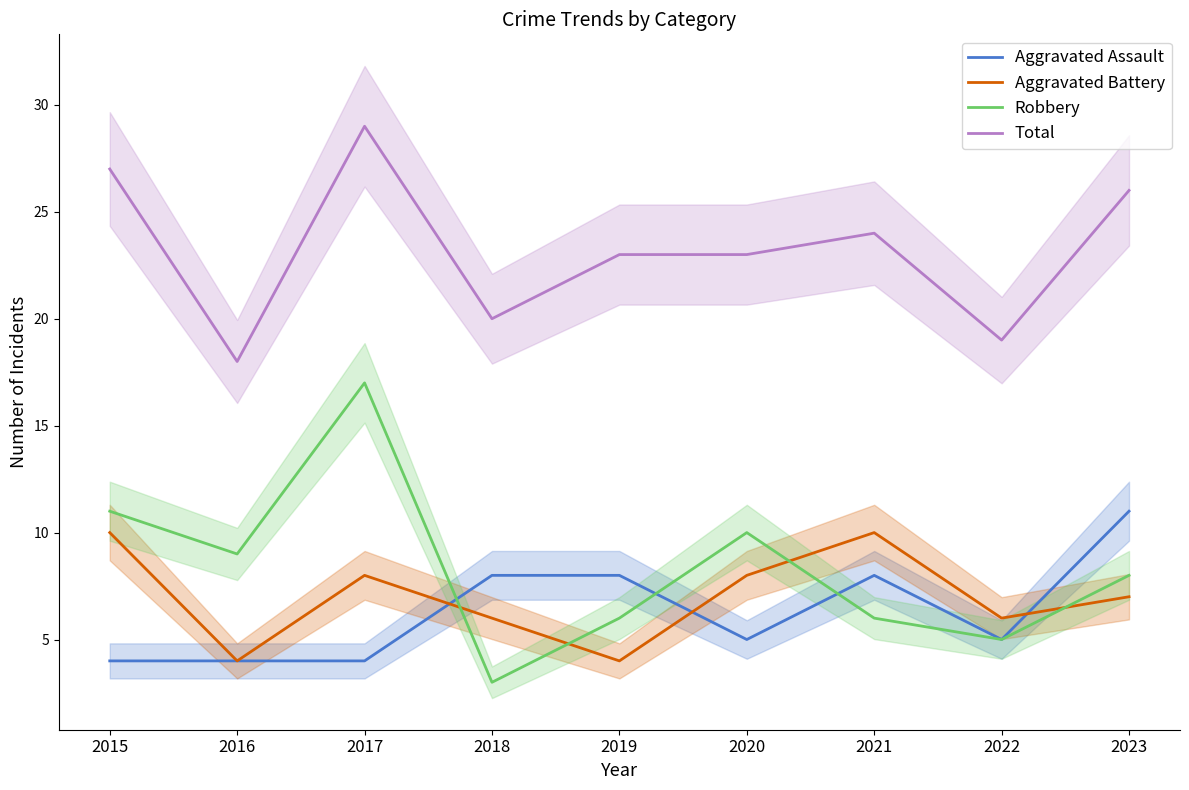

What is the difference between the maximum and minimum values in the Aggravated Assault series?

7